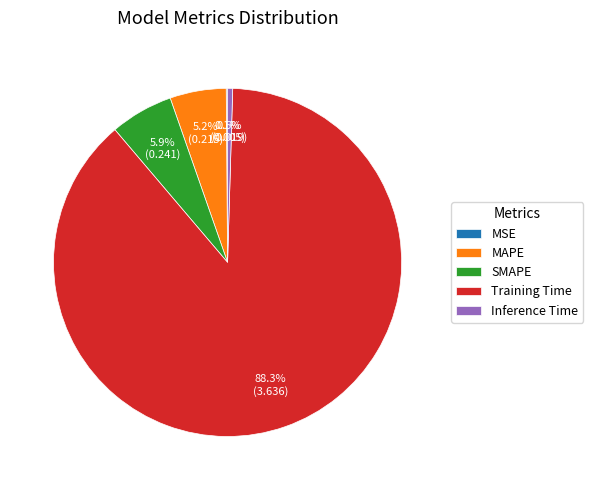

To the nearest percent, what is the difference between the Training Time and SMAPE slice percentages?

82%